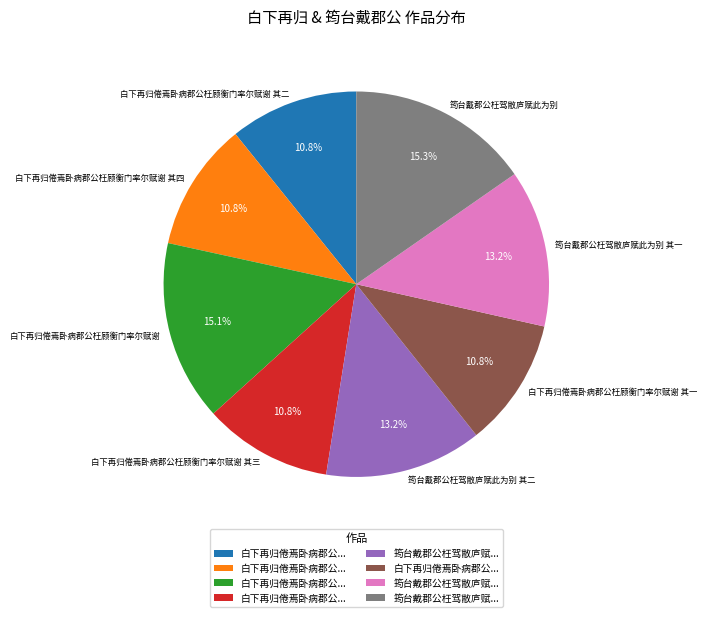

Does 白下再归倦焉卧病郡公枉顾衡门率尔赋谢 represent more than half of the total?

No